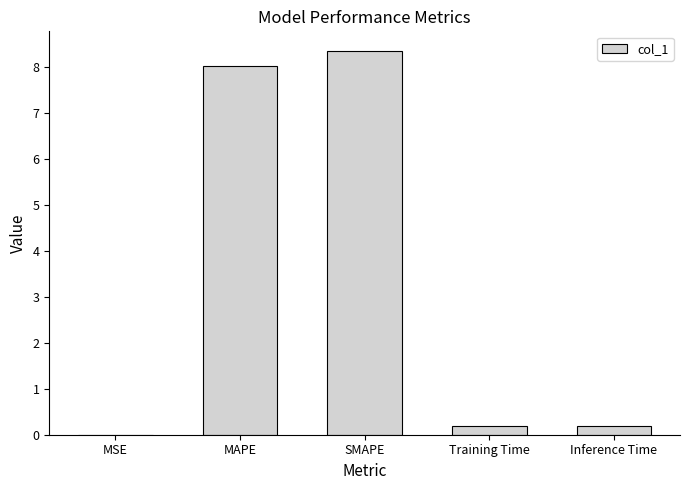

Is it true that the value at SMAPE is 8.4?

True